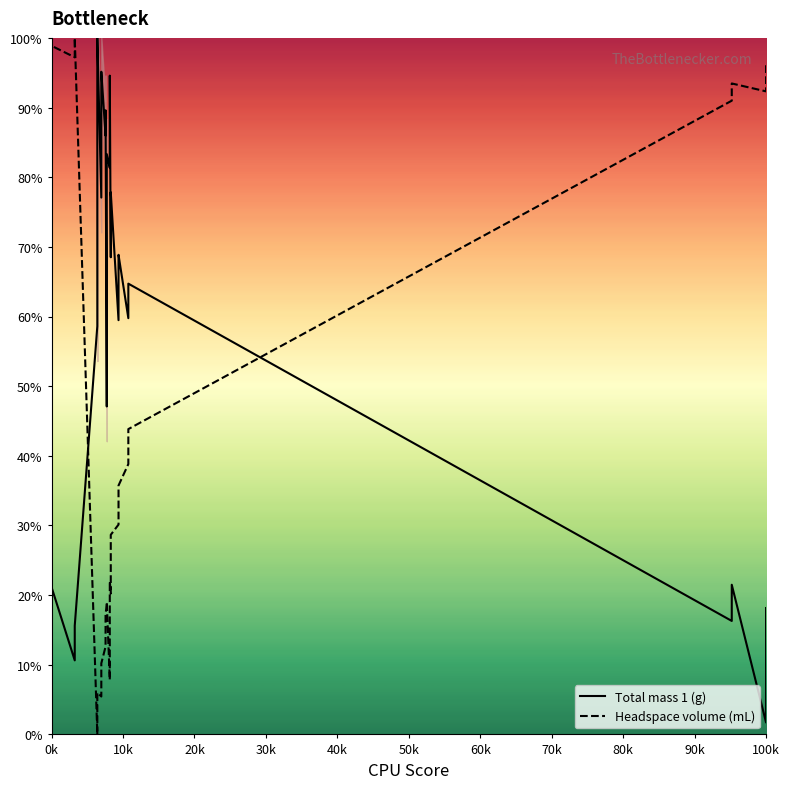

What is the total value across all series at 90k?

82.5